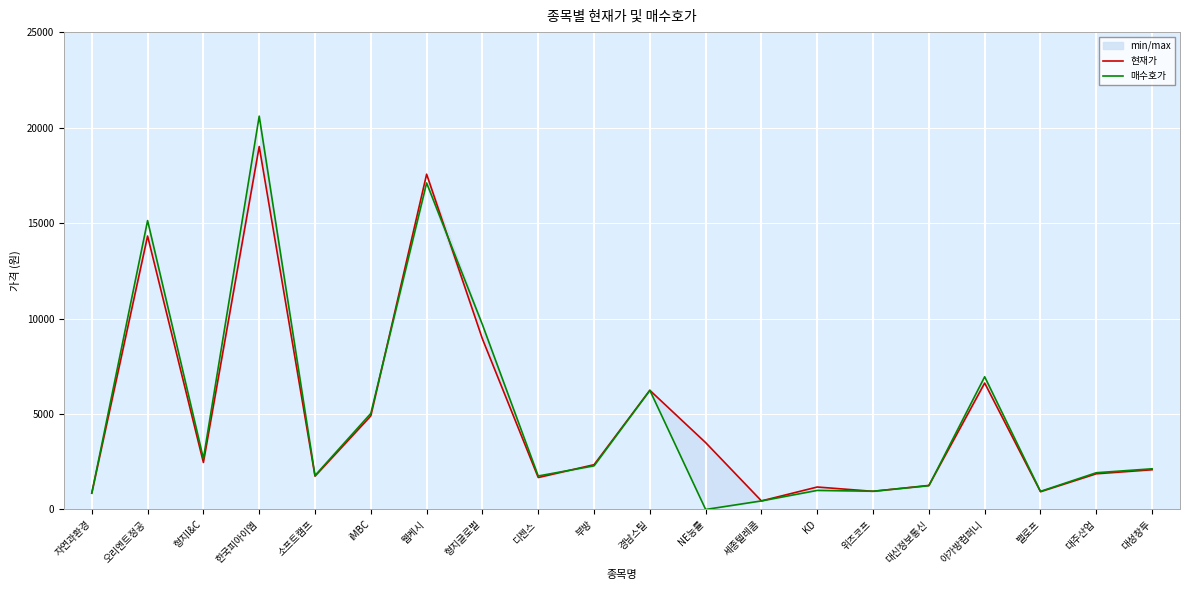

Read the 매수호가 value at 웹케시, to the nearest 50.

17100